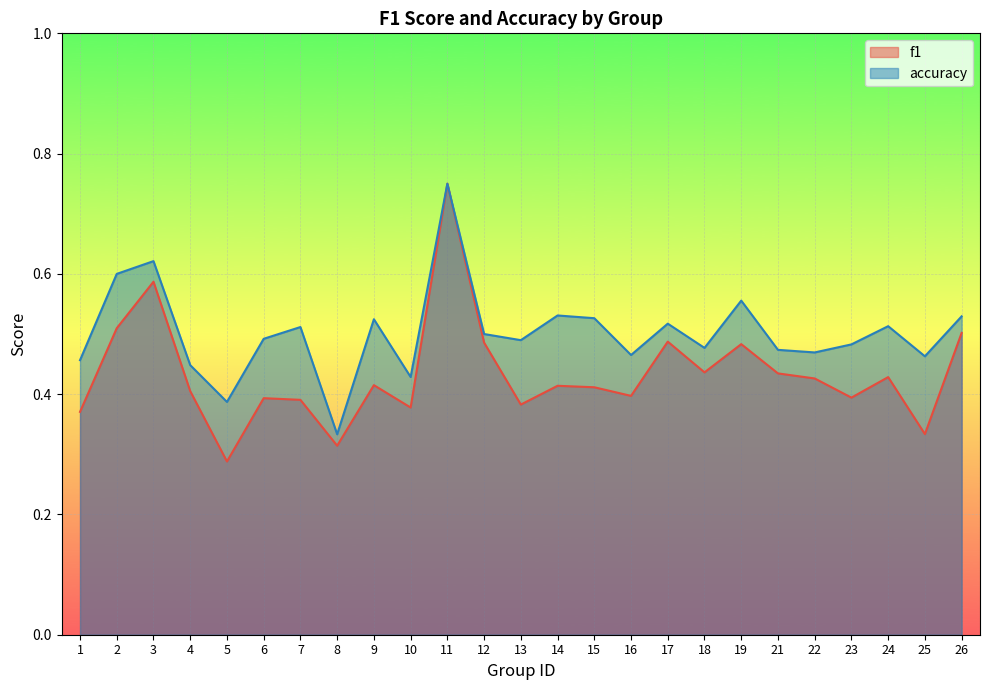

Which series has the largest total across all categories?

accuracy